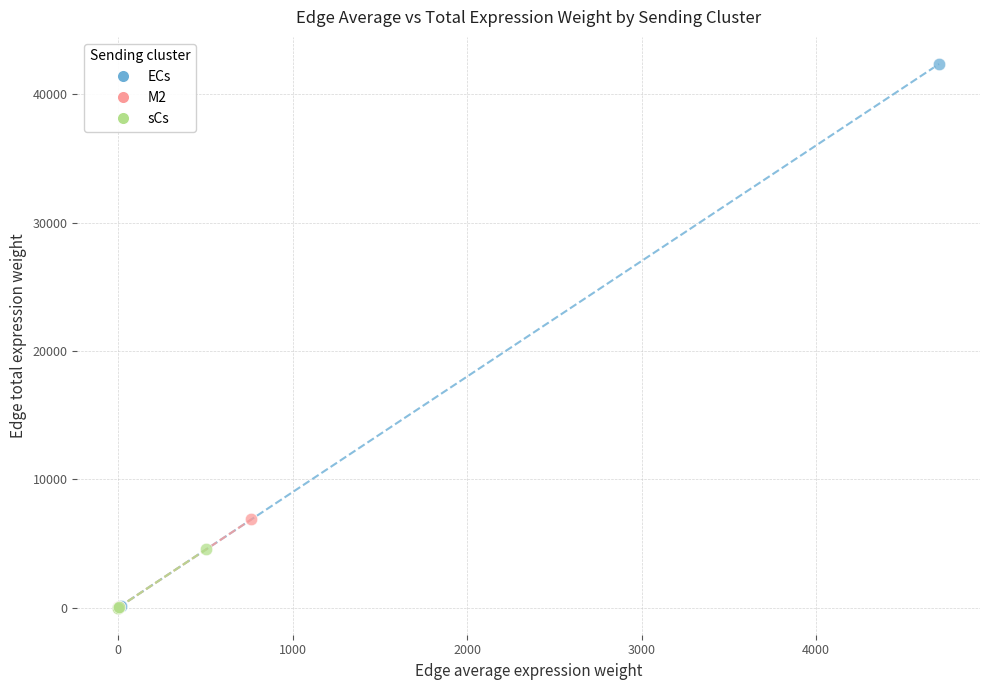

Which series has the widest spread of Y values?

ECs